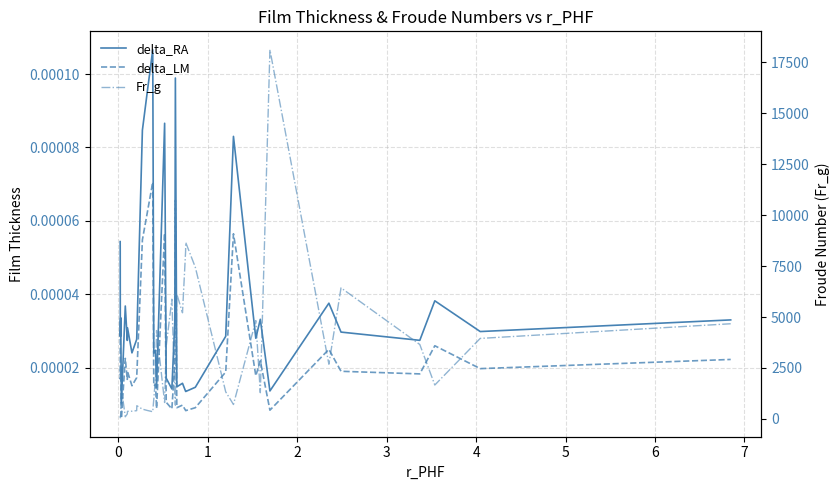

Is it true that delta_LM equals 0.0 at 2?

True